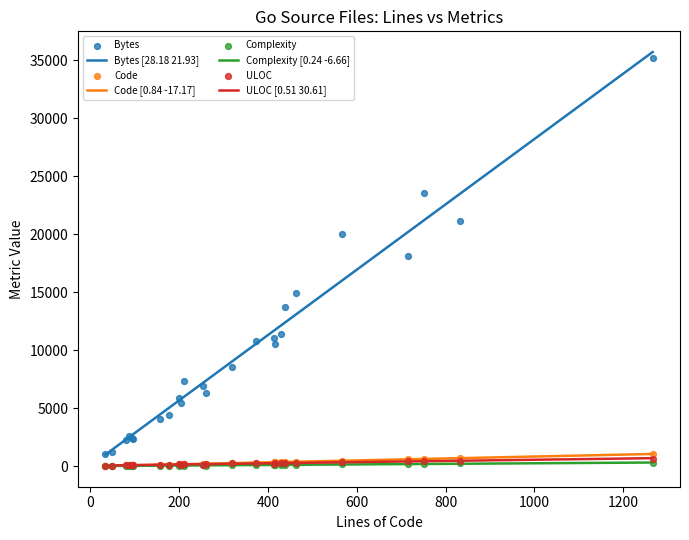

What is the highest value of the Bytes [28.18 21.93] series?

35696.0